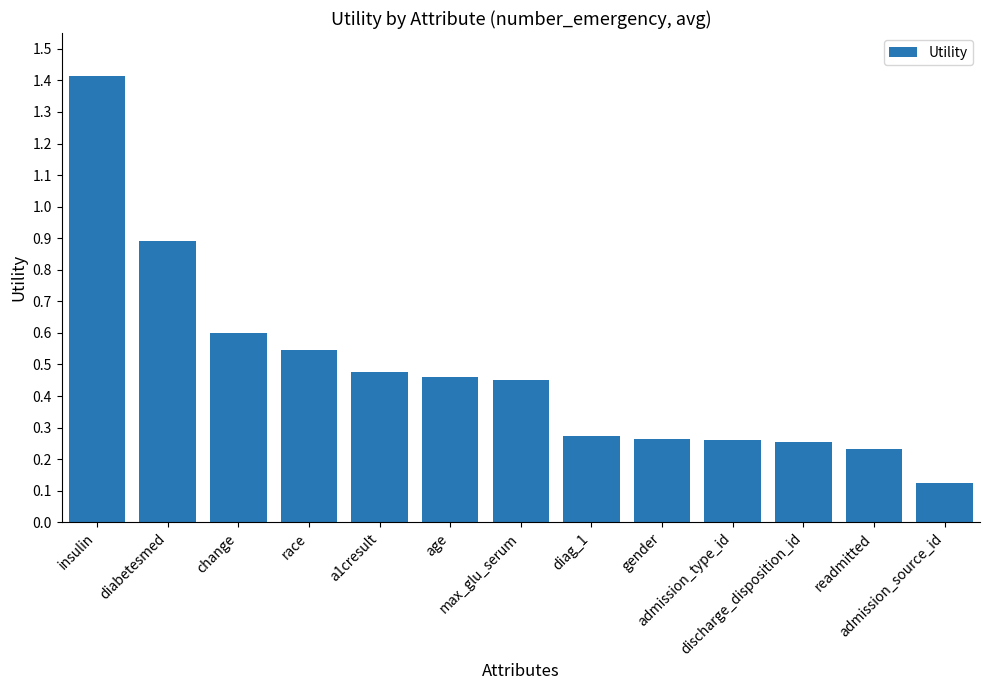

Which label corresponds to the smallest value in the chart?

admission_source_id